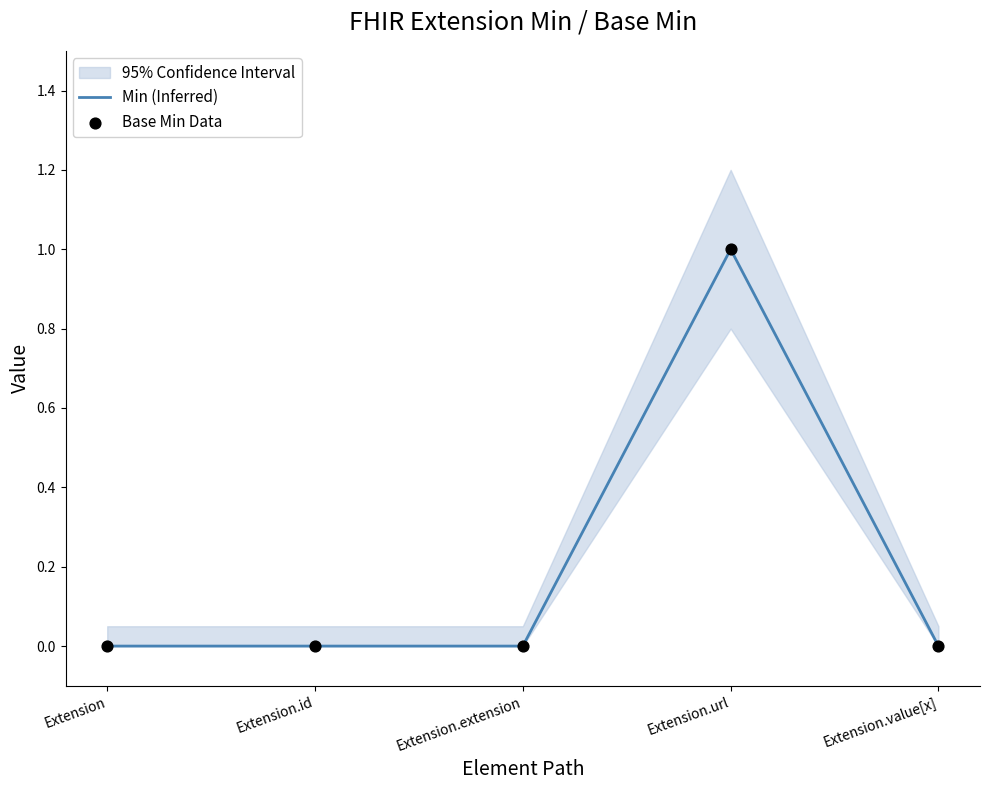

Is the value of Base Min Data at Extension.value[x] greater than the value of Min (Inferred) at Extension.value[x]?

No